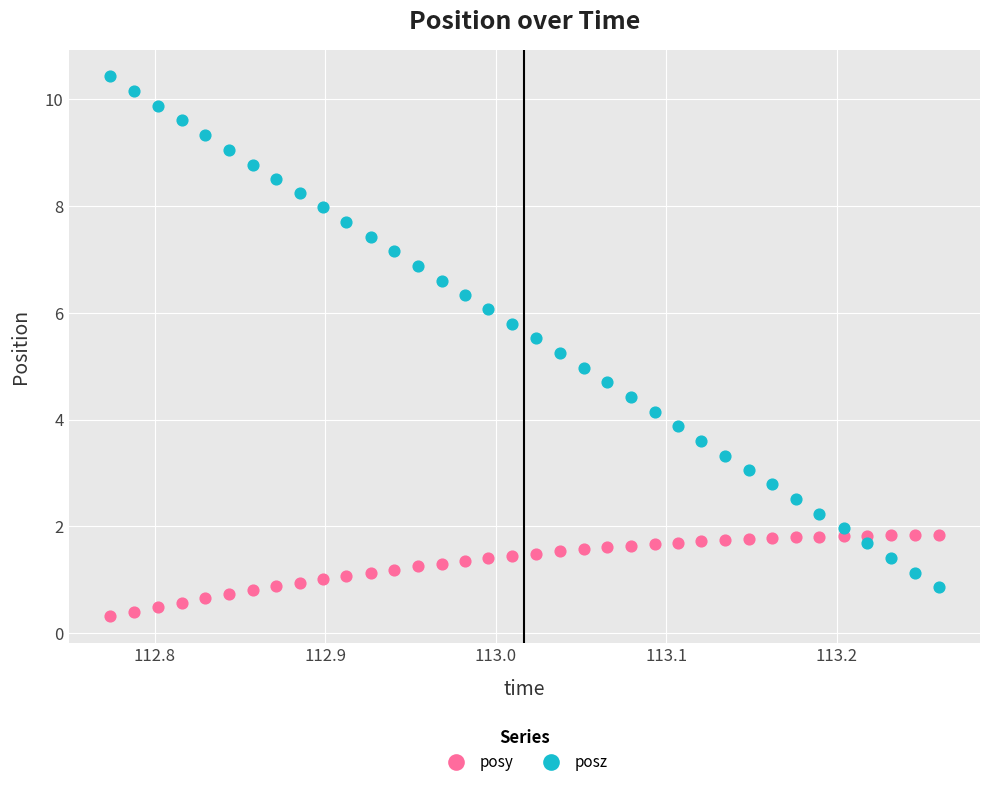

What are all the series names shown in the legend?

posy, posz